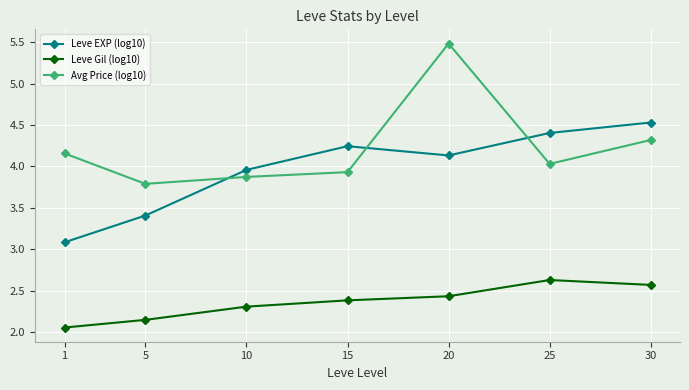

List the labels in order of Leve EXP (log10) value, smallest first.

1, 5, 10, 20, 15, 25, 30